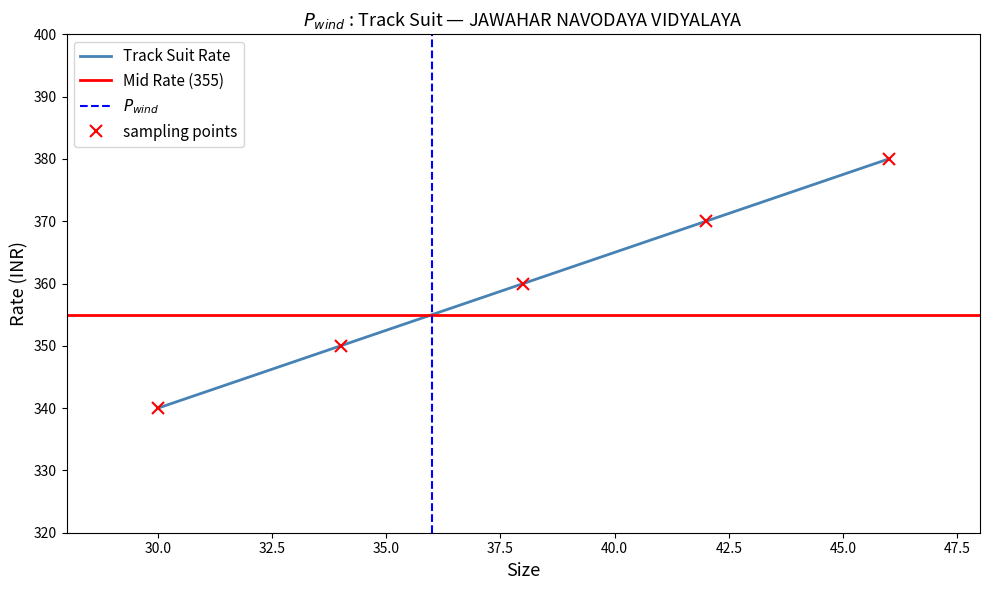

Is it true that Track Suit Rate equals 340 at 30.0?

True